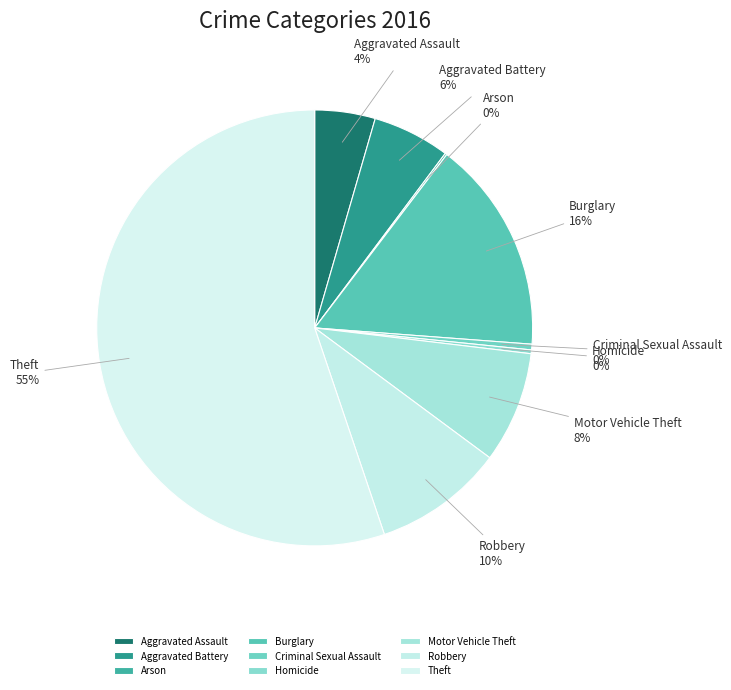

What percentage is the Aggravated Assault slice, to the nearest percent?

4%